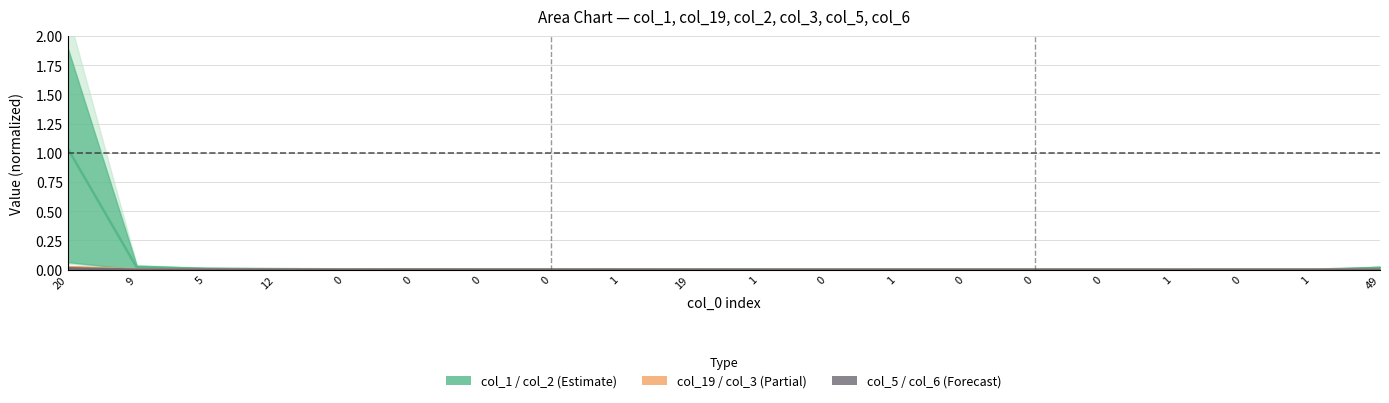

At which category does col_1 line reach its first local peak?

19